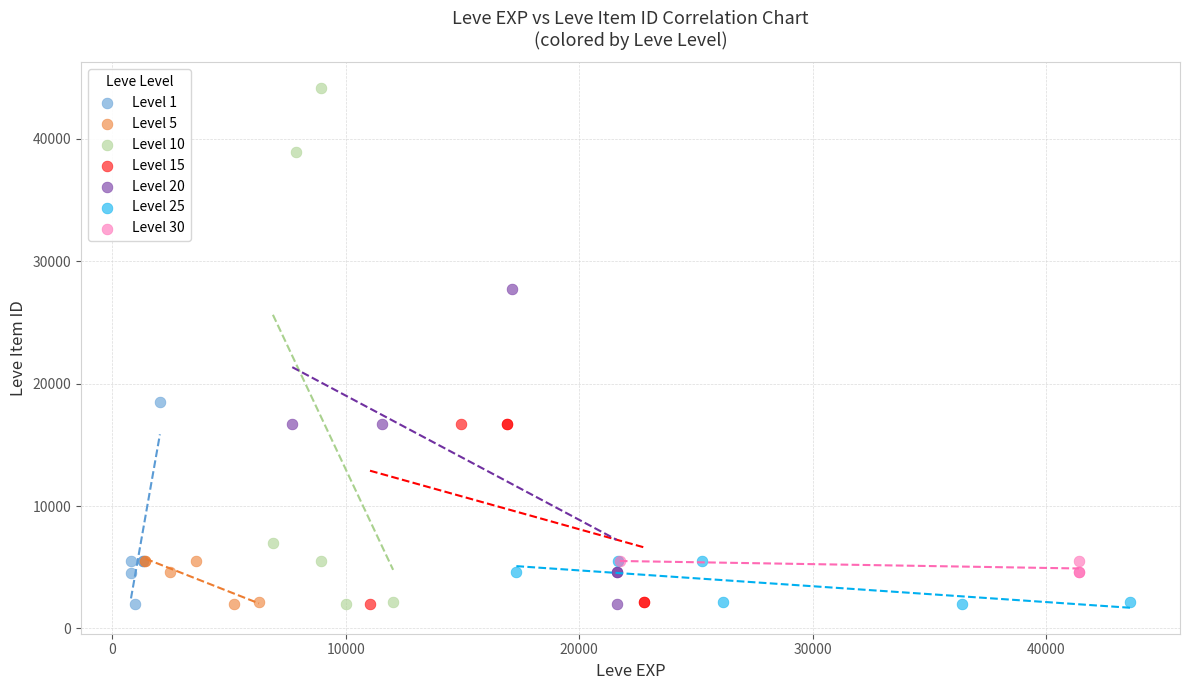

Which series contains the highest Y value?

Level 10